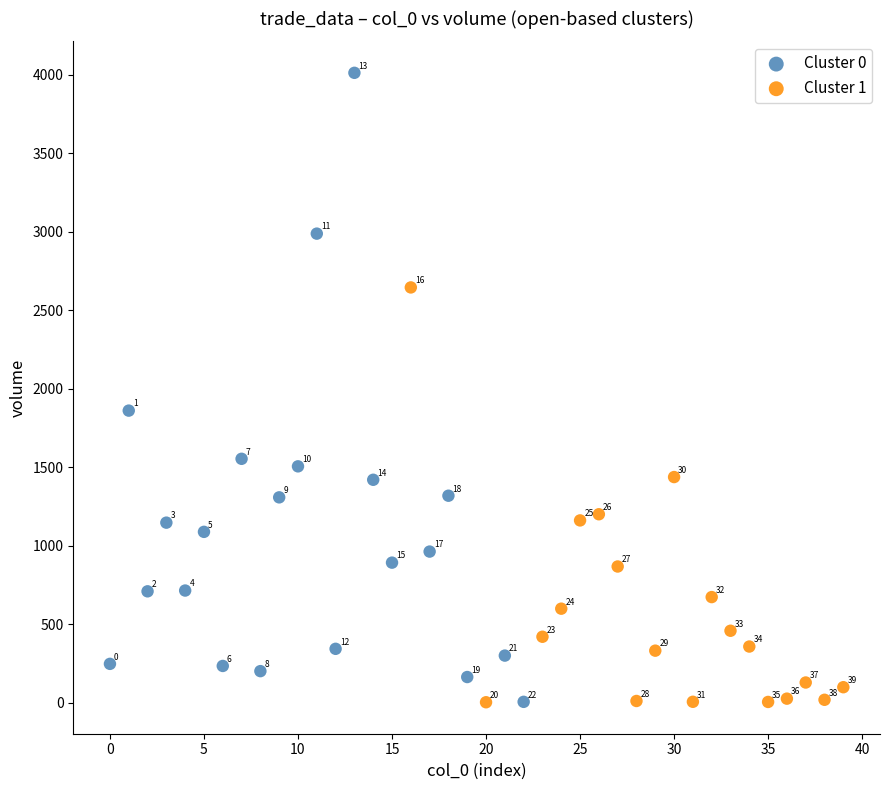

What are all the series names shown in the legend?

Cluster 0, Cluster 1